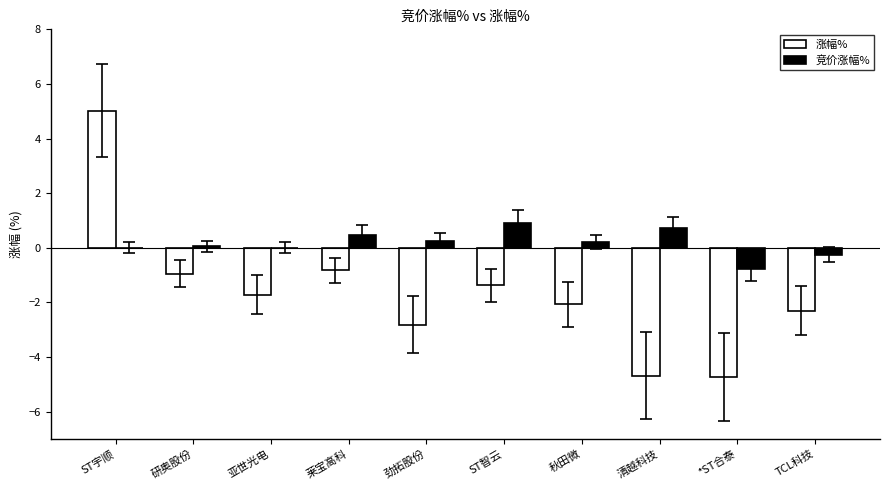

What is the sum of the 竞价涨幅% values at 亚世光电 and ST智云?

0.9